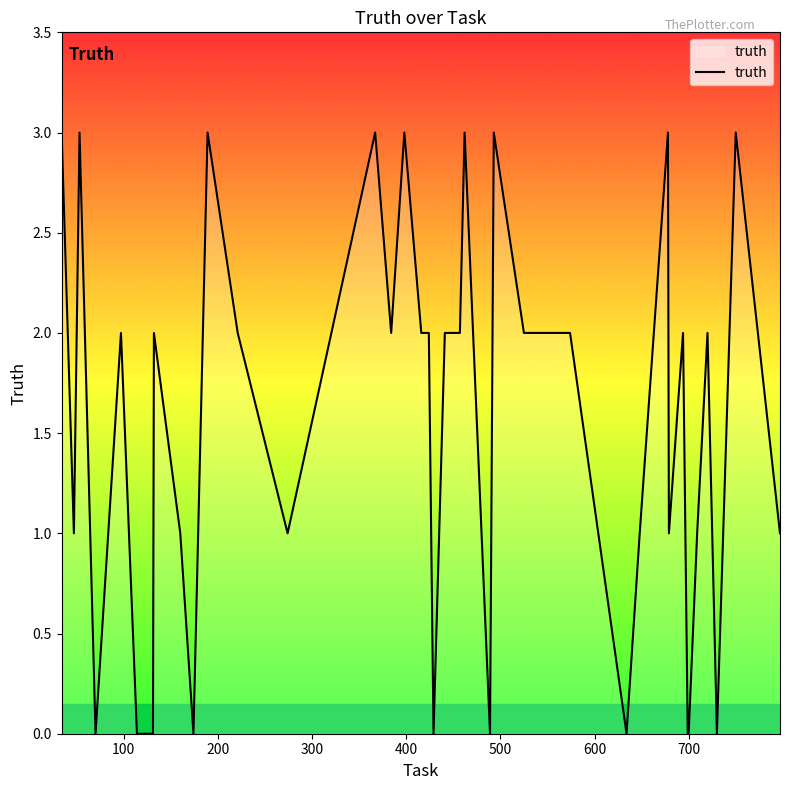

What is the greatest value displayed?

3